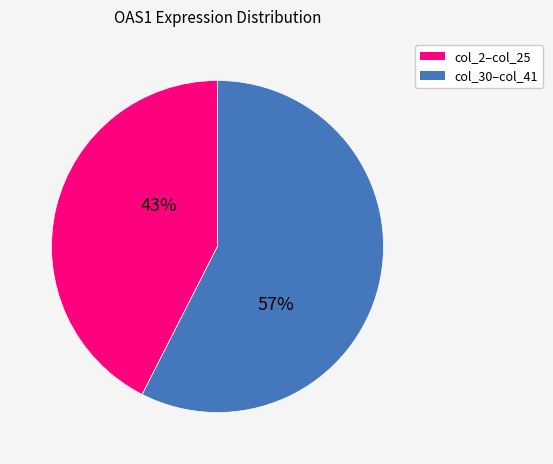

Is there a majority slice in this chart?

Yes